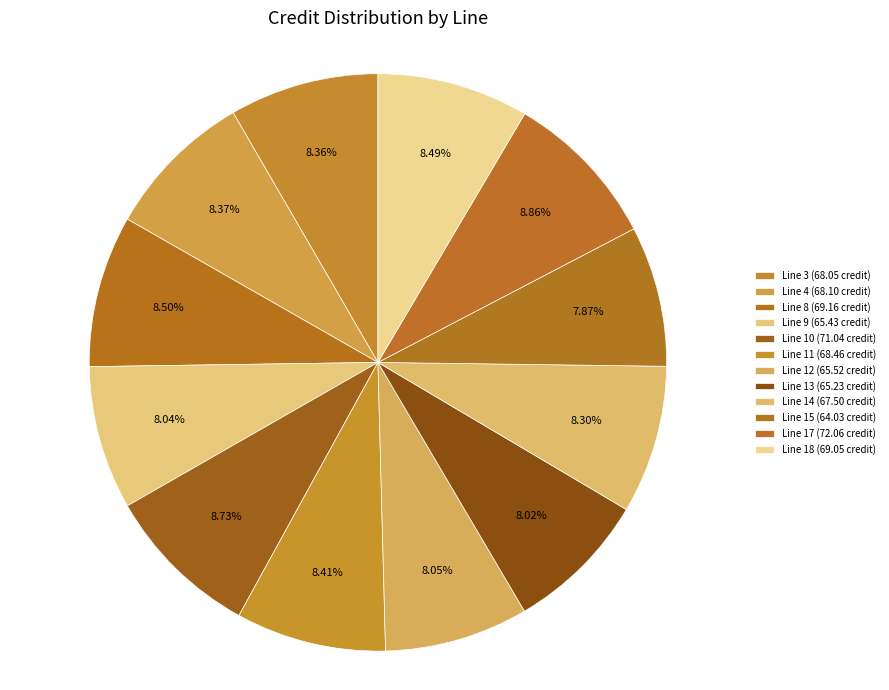

Which category has the biggest portion of the pie?

17